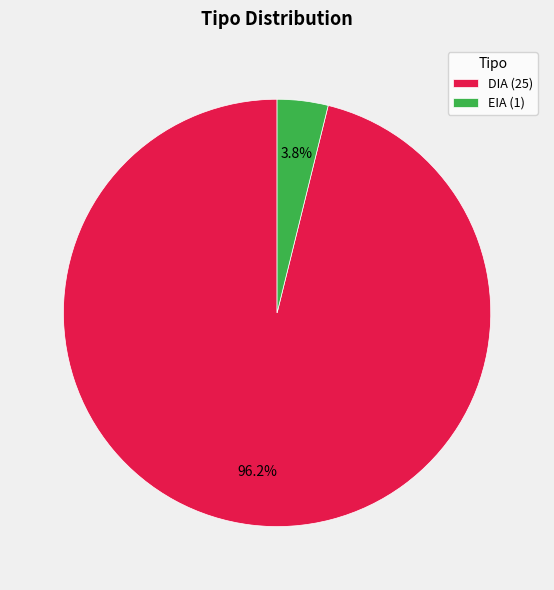

How many slices are in this pie chart?

2